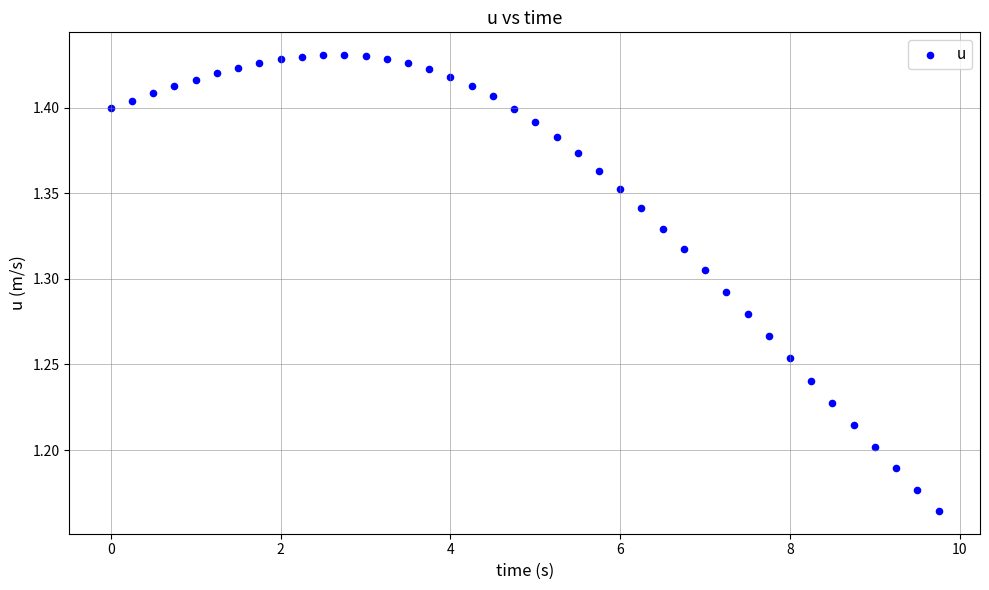

What is the range of Y values (max minus min)?

0.3